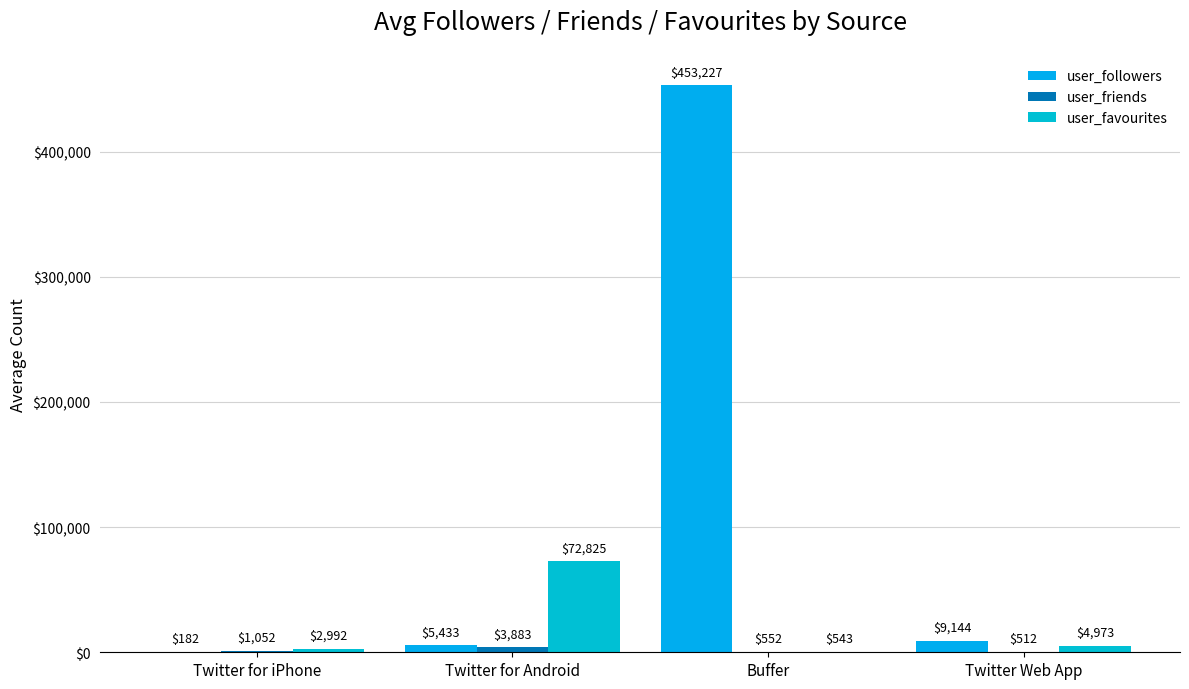

The value of user_favourites at Twitter Web App is 4973.0. True or false?

True